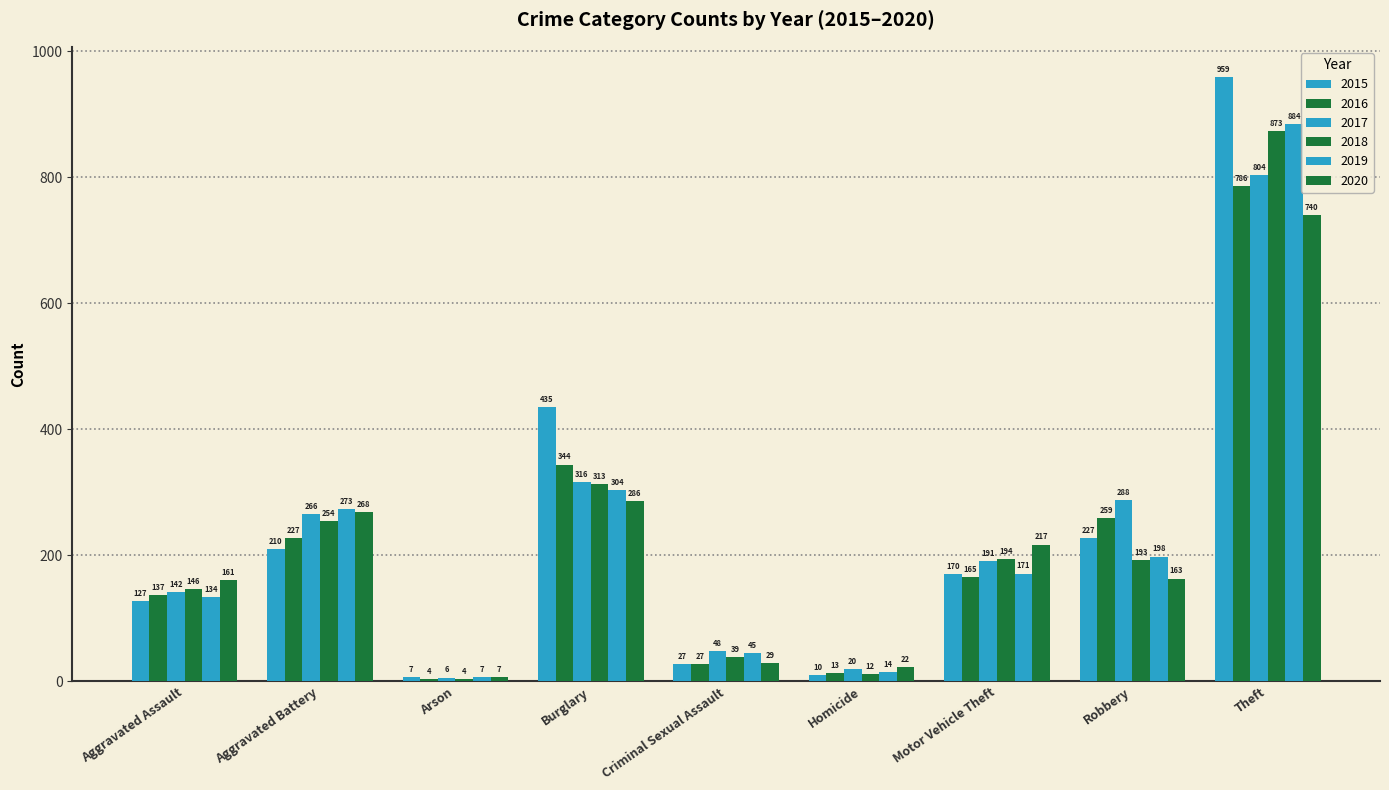

Which series has the largest total across all categories?

2015